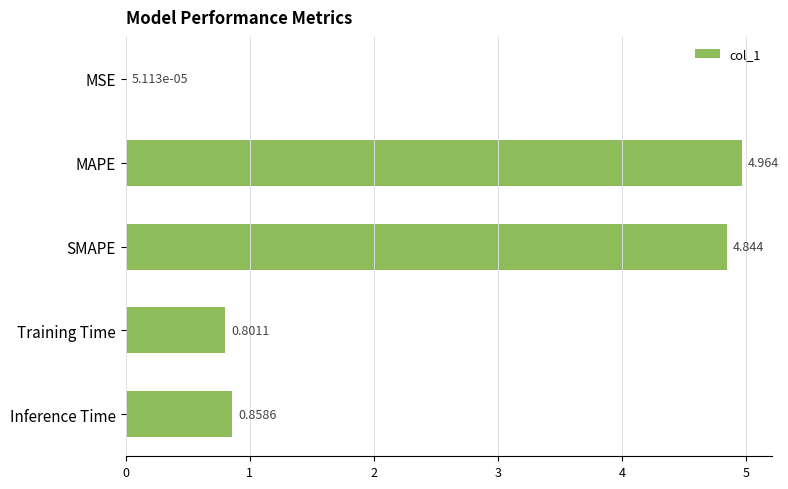

What is the sum of all values?

11.5